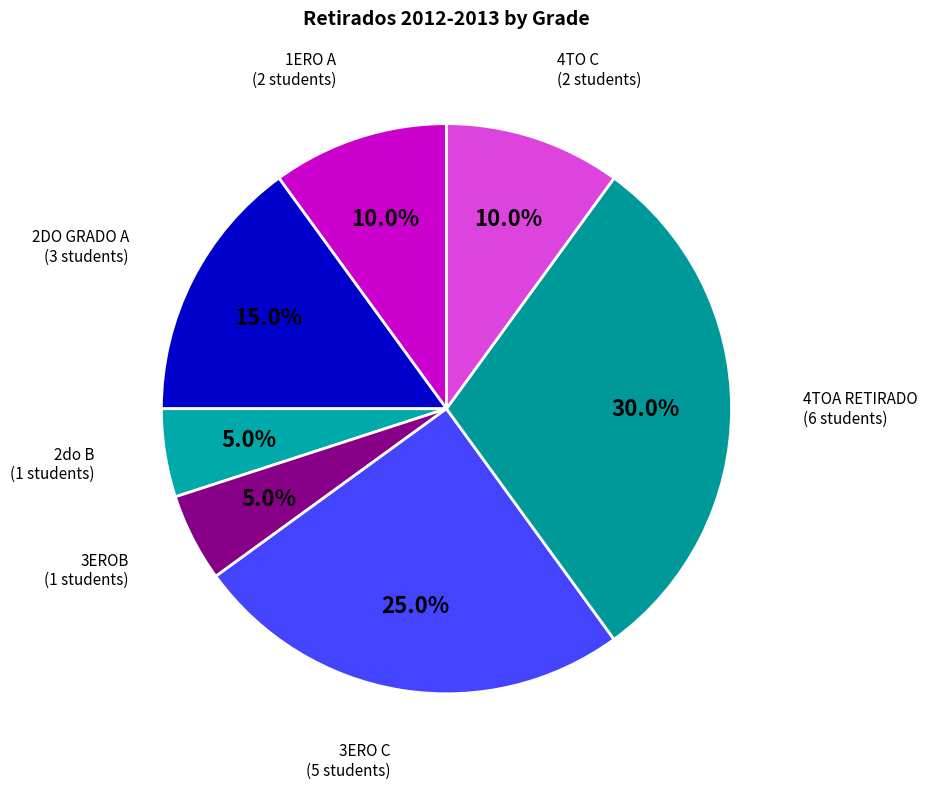

What is the largest slice in the pie chart?

4TOA RETIRADO